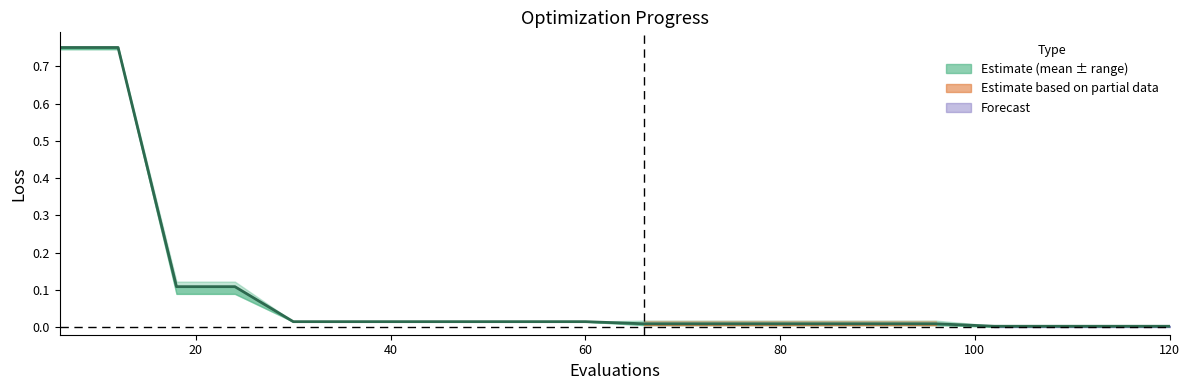

The value at 17 is 0.0. True or false?

False